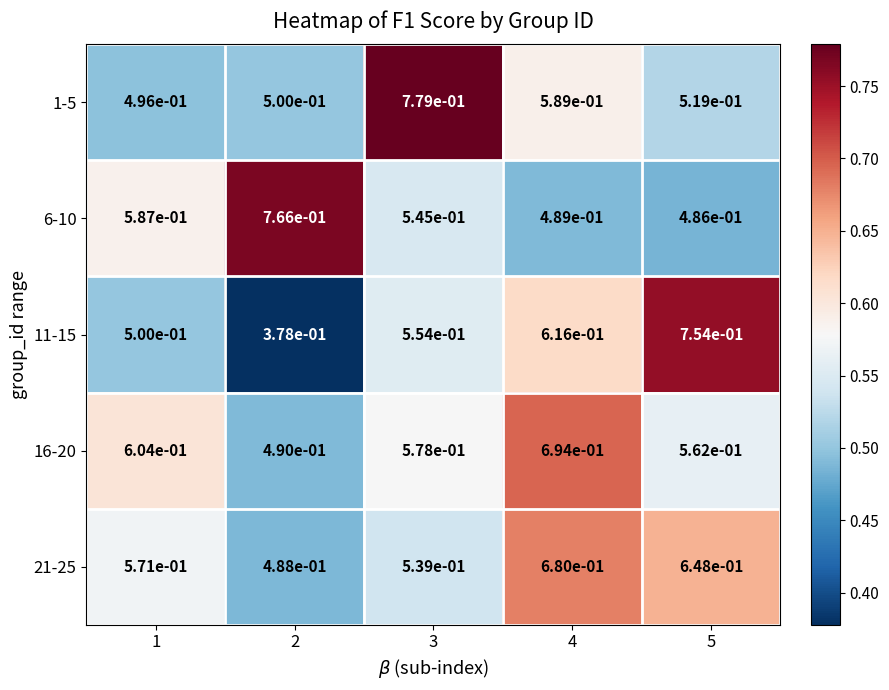

Is the value of 11-15 at 5 greater than the value of 1-5 at 5?

Yes